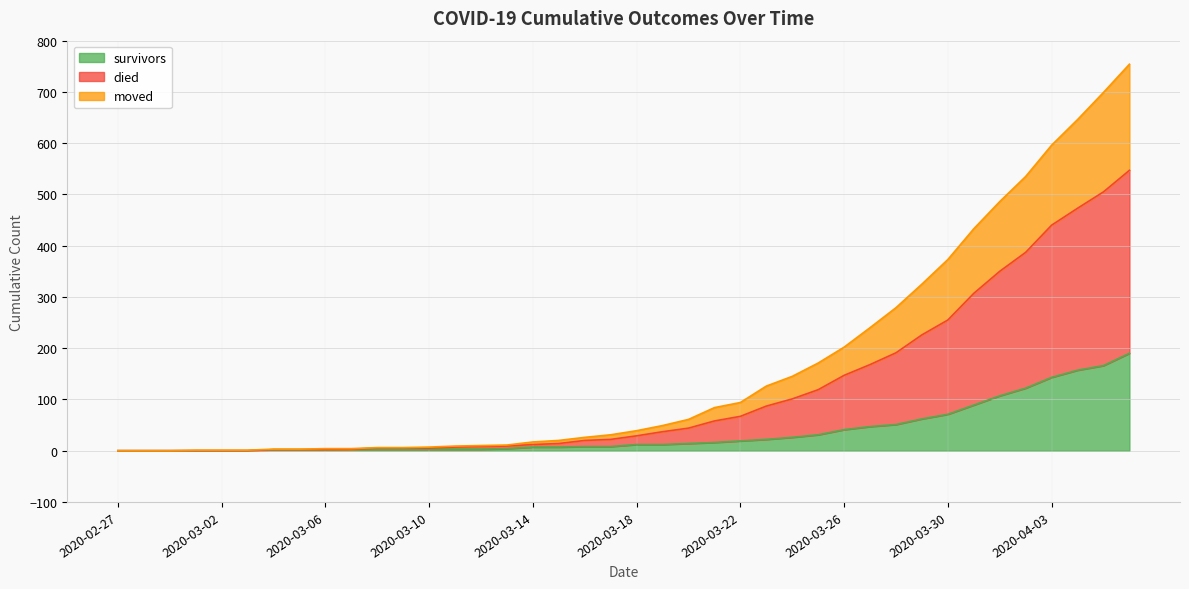

Which series has the largest range (max minus min)?

died